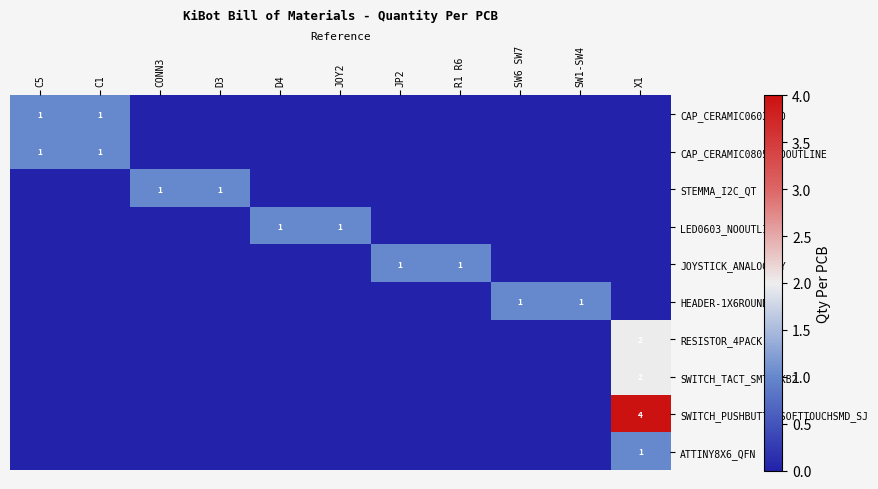

What is the maximum value shown in the chart?

4